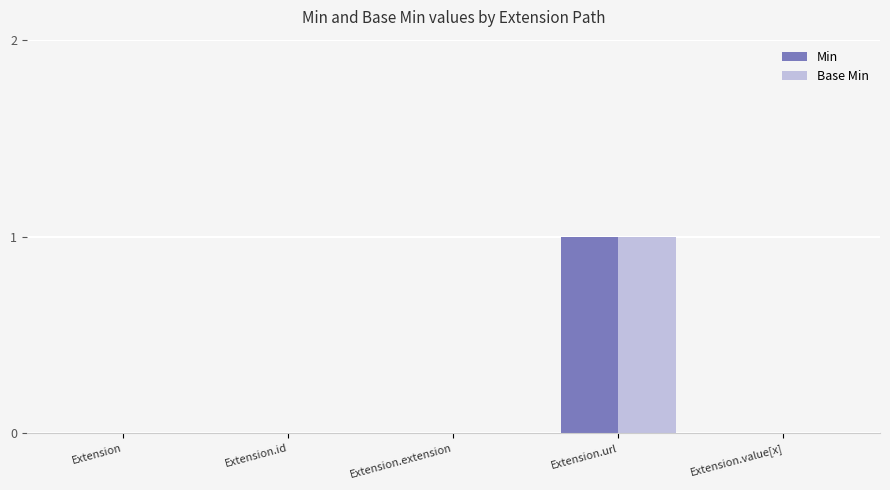

Reading left to right, what are all the values shown in this chart?

Min: Extension=0	Extension.id=0	Extension.extension=0	Extension.url=1	Extension.value[x]=0
Base Min: Extension=0	Extension.id=0	Extension.extension=0	Extension.url=1	Extension.value[x]=0